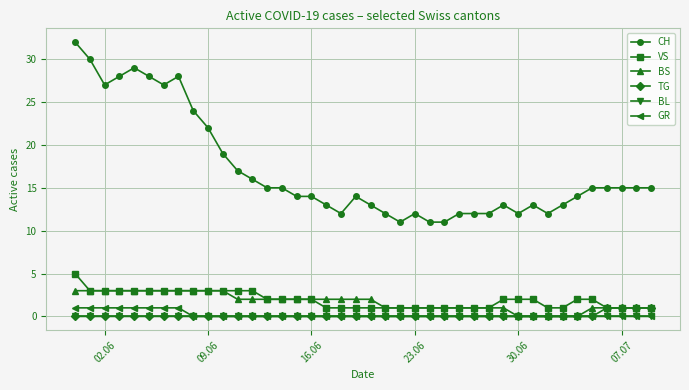

Reading left to right, transcribe all the data shown in this chart.

CH: 32	30	27	28	29	28	27	28	24	22	19	17	16	15	15	14	14	13	12	14	13	12	11	12	11	11	12	12	12	13	12	13	12	13	14	15	15	15	15	15
VS: 5	3	3	3	3	3	3	3	3	3	3	3	3	2	2	2	2	1	1	1	1	1	1	1	1	1	1	1	1	2	2	2	1	1	2	2	1	1	1	1
BS: 3	3	3	3	3	3	3	3	3	3	3	2	2	2	2	2	2	2	2	2	2	1	1	1	1	1	1	1	1	1	0	0	0	0	0	1	1	1	1	1
TG: 0	0	0	0	0	0	0	0	0	0	0	0	0	0	0	0	0	0	0	0	0	0	0	0	0	0	0	0	0	0	0	0	0	0	0	0	1	1	1	1
BL: 0	0	0	0	0	0	0	0	0	0	0	0	0	0	0	0	0	0	0	0	0	0	0	0	0	0	0	0	0	0	0	0	0	0	0	0	0	0	0	0
GR: 1	1	1	1	1	1	1	1	0	0	0	0	0	0	0	0	0	0	0	0	0	0	0	0	0	0	0	0	0	0	0	0	0	0	0	0	0	0	0	0